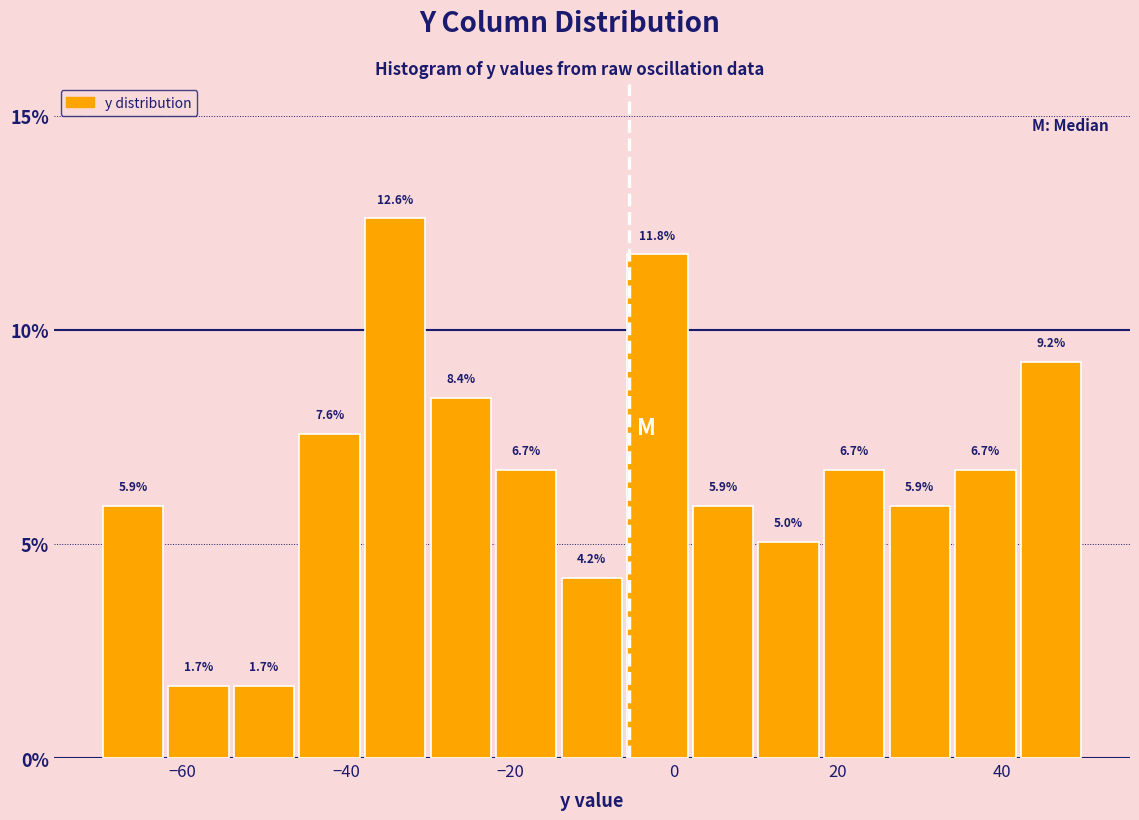

Reading left to right, transcribe this chart: for each bar, give the range it covers on the x-axis and its height.

-70 to -62: 5.9
-62 to -54: 1.7
-54 to -46: 1.7
-46 to -38: 7.6
-38 to -30: 12.6
-30 to -22: 8.4
-22 to -14: 6.7
-14 to -6: 4.2
-6 to 2: 11.8
2 to 10: 5.9
10 to 18: 5.0
18 to 26: 6.7
26 to 34: 5.9
34 to 42: 6.7
42 to 50: 9.2